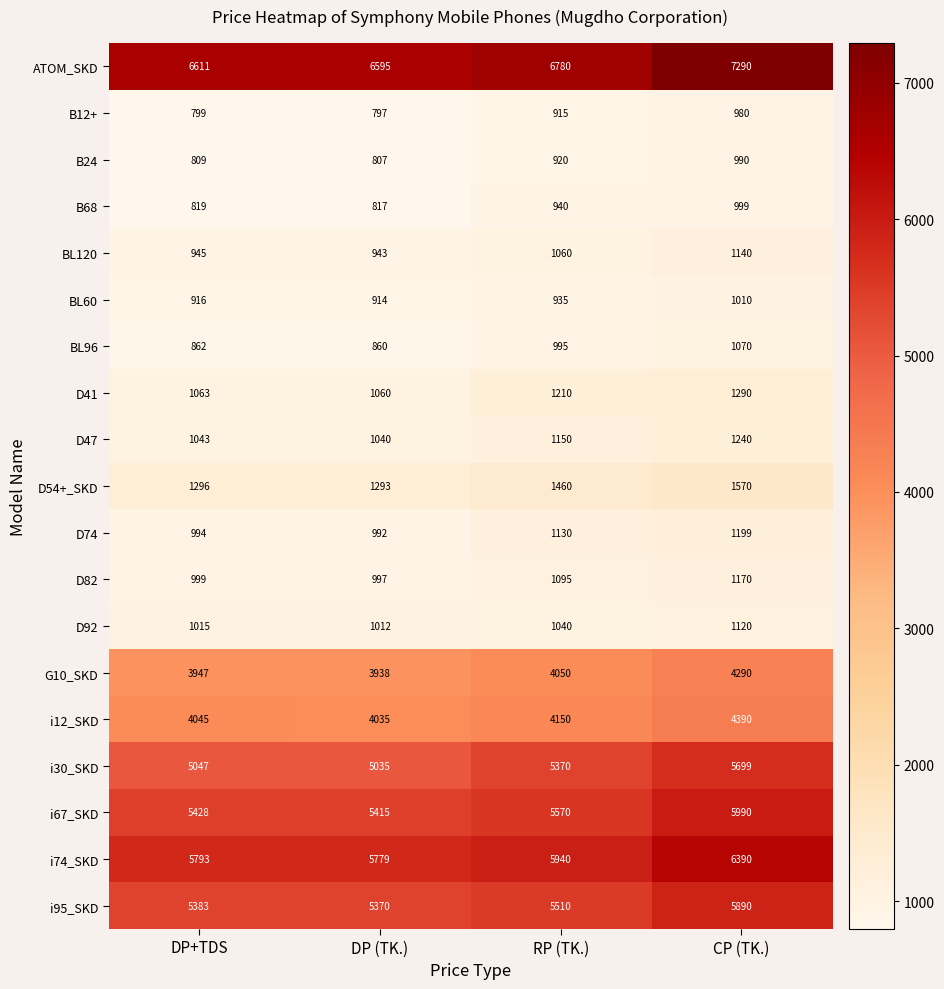

Which series has the largest total across all categories?

ATOM_SKD